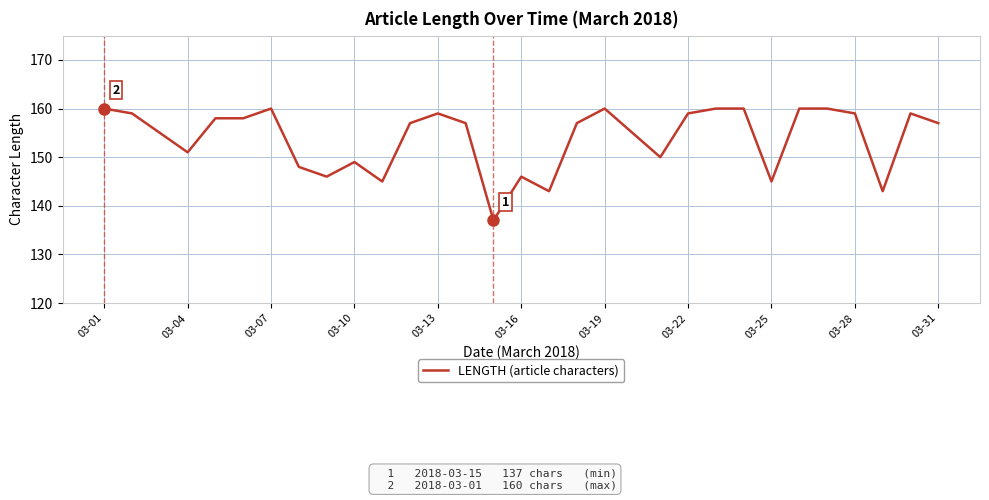

What is the difference between the maximum and minimum values?

23